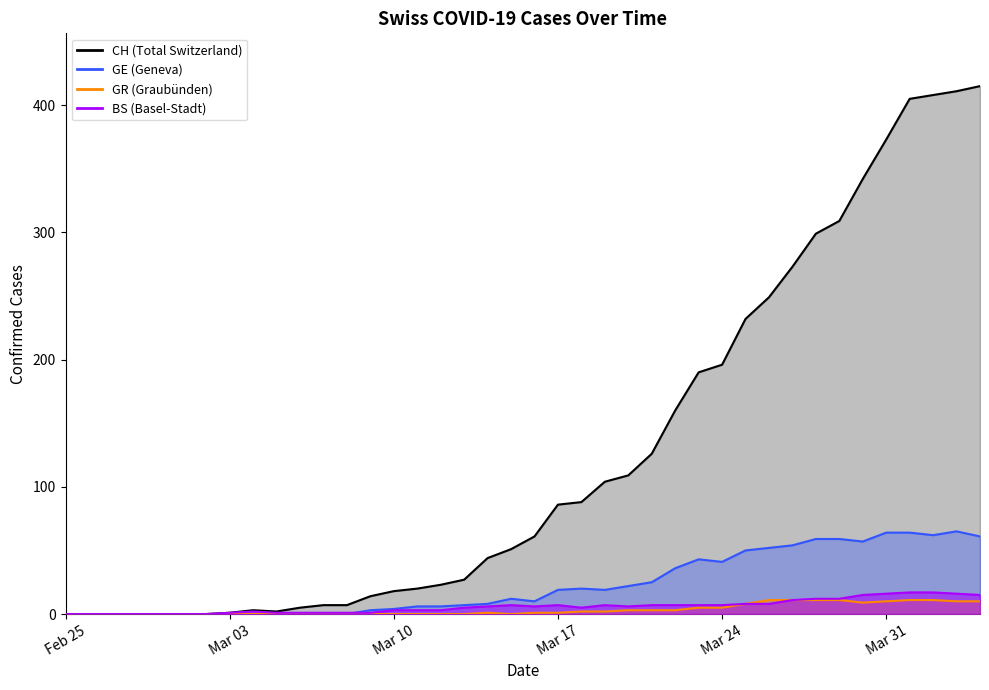

The GR series shows 6 at Mar 10. True or false?

False